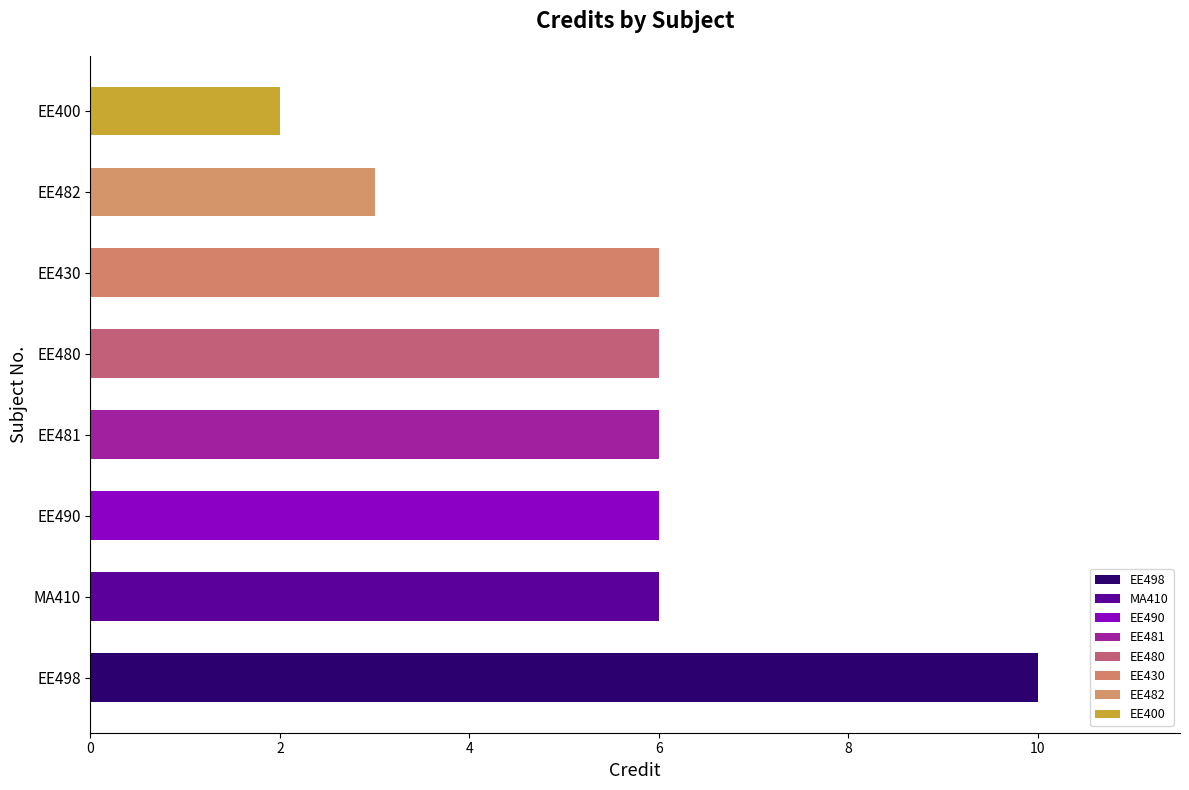

The chart shows a value of 5 at EE498. True or false?

False